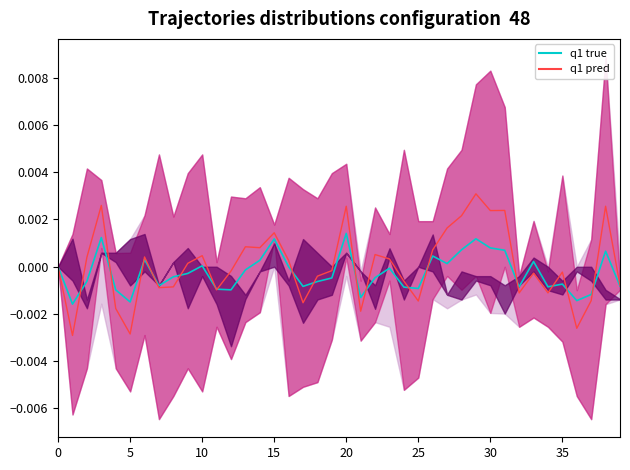

List the series in order of their overall mean, highest first.

q1 pred, q1 true